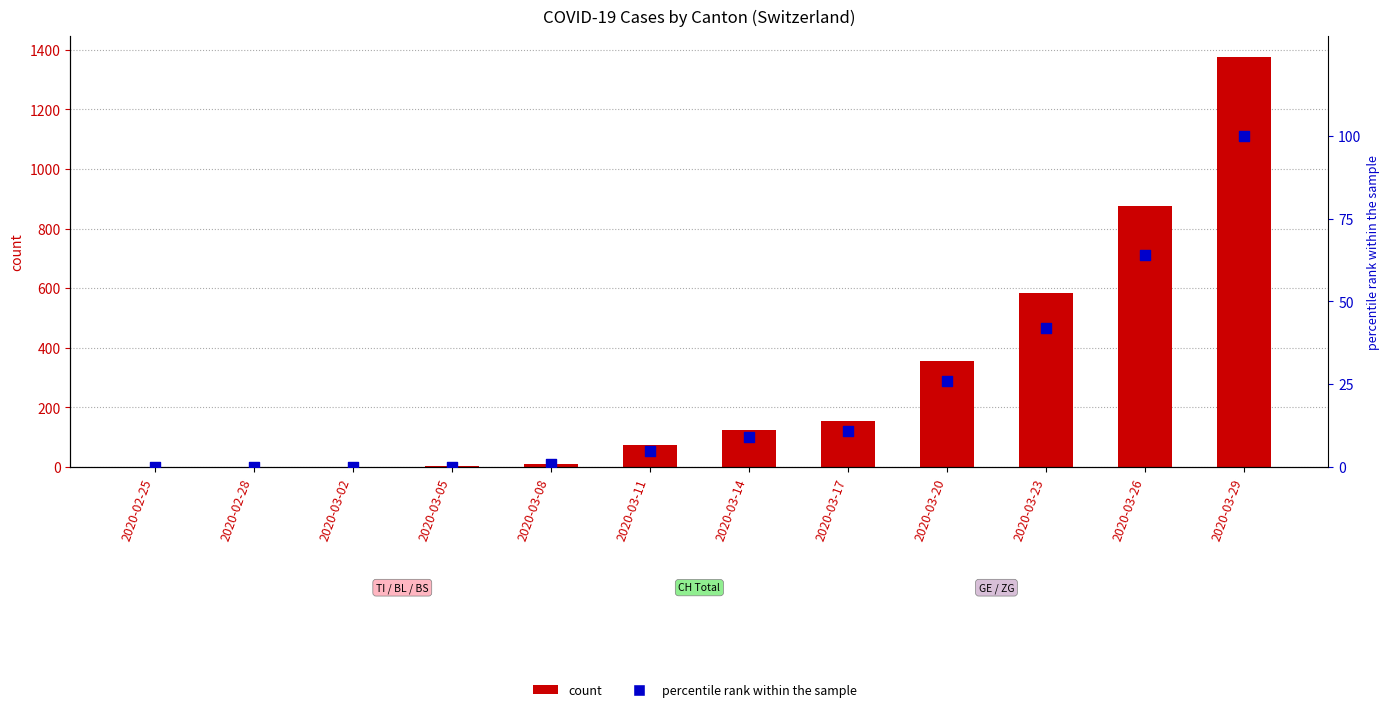

At which category is the sum across all series the highest?

2020-03-29